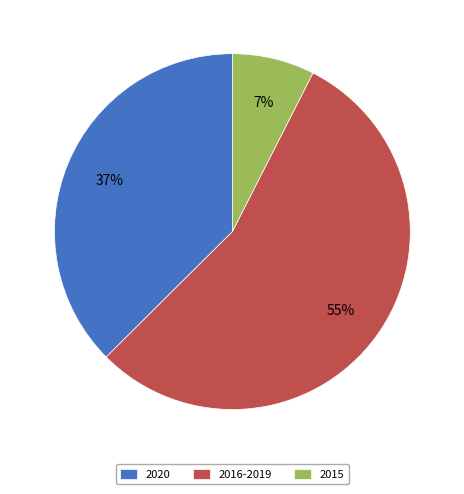

What percentage is the 2015 slice, to the nearest percent?

7%